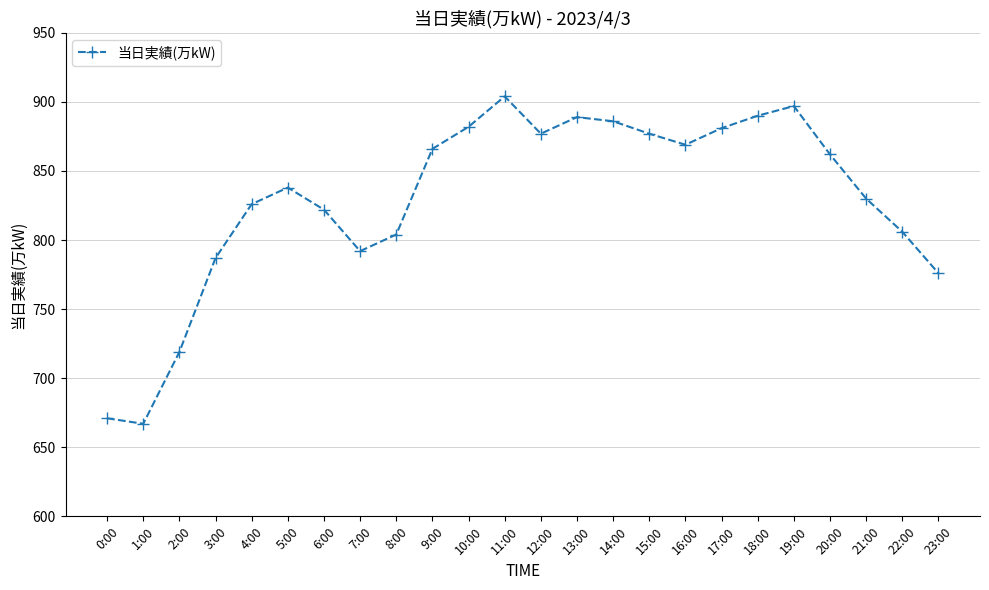

What is the sum of all values?

19918